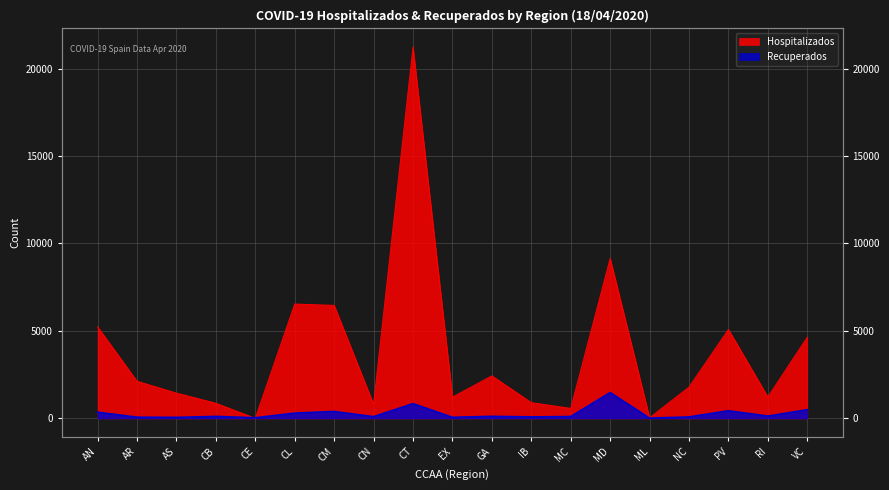

Is the value of Recuperados at CL greater than the value of Hospitalizados at RI?

No